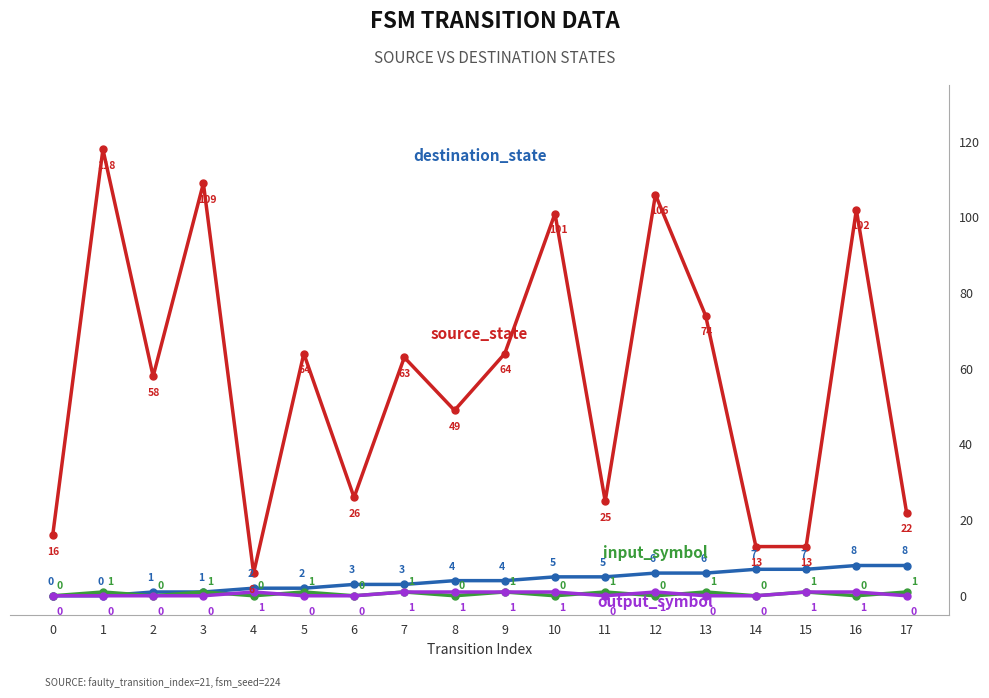

At which category is the sum across all series the highest?

1